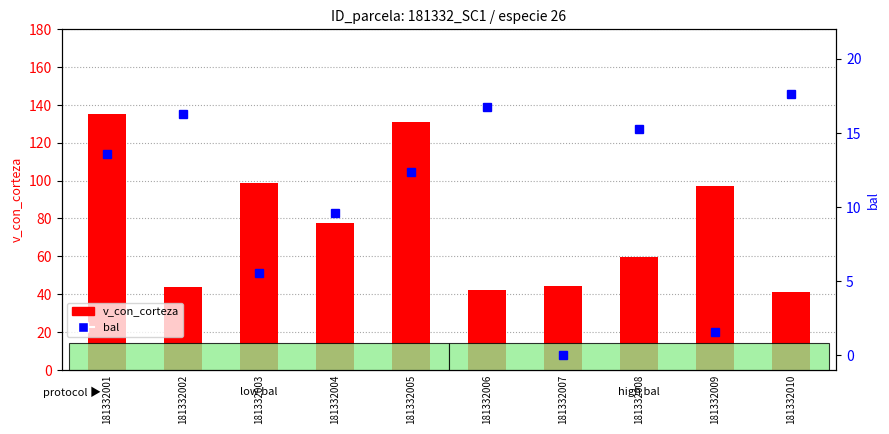

List the series in order of their overall mean, highest first.

v_con_corteza, bal